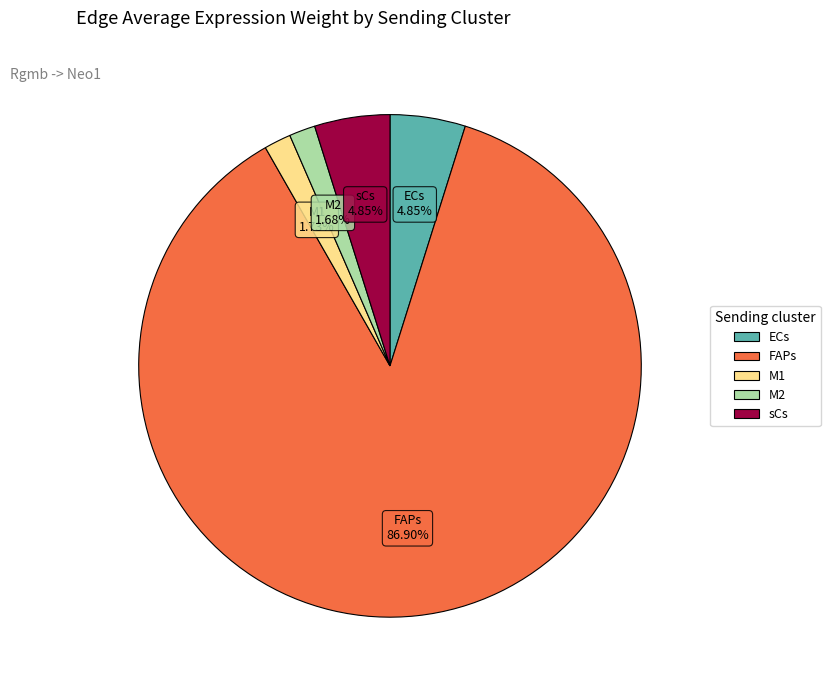

Combined, what portion of the pie is sCs and FAPs?

91.7%